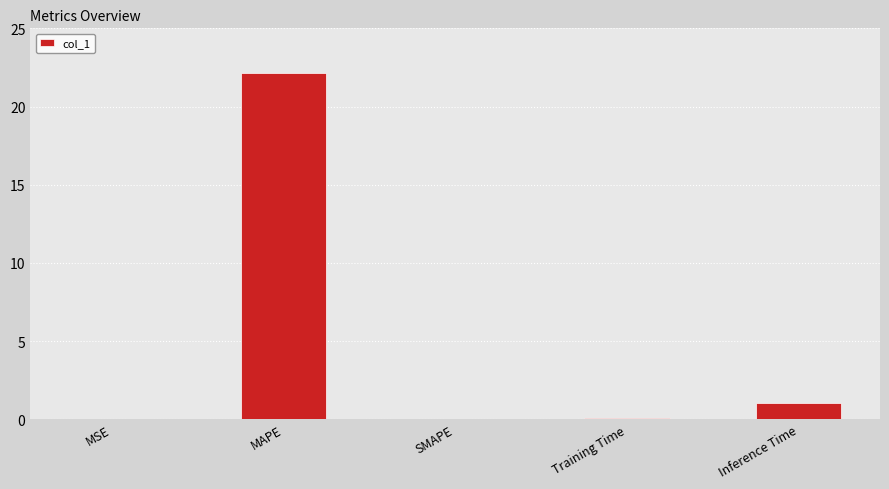

Read the value at MAPE.

22.1